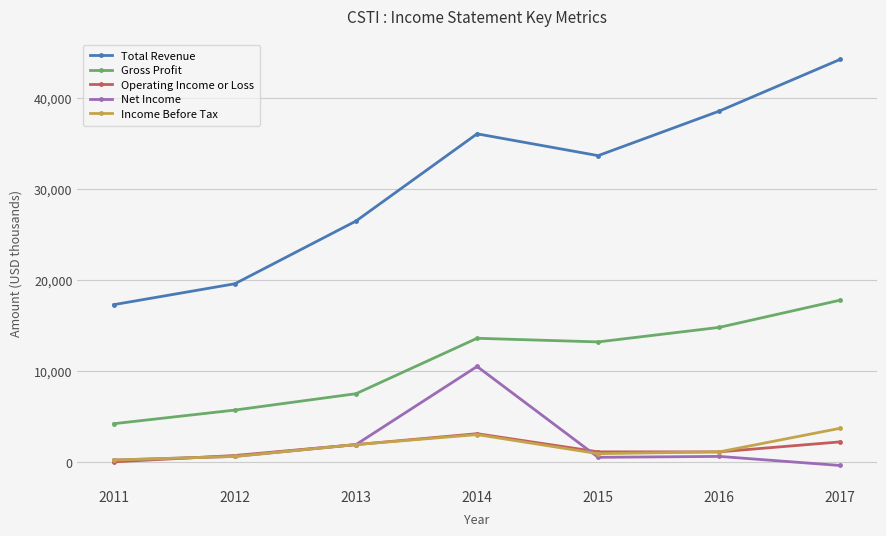

In Net Income, how many points are lower than both neighbors (excluding endpoints)?

1